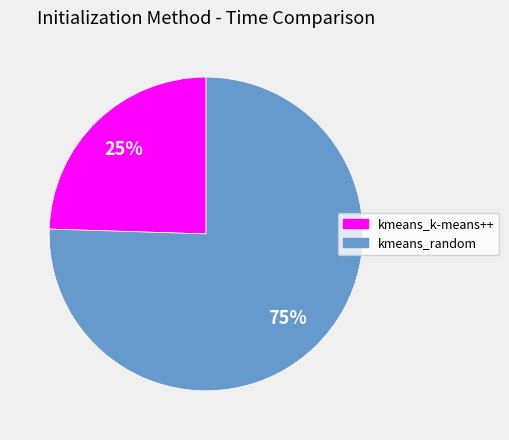

Which category accounts for the majority?

kmeans_random